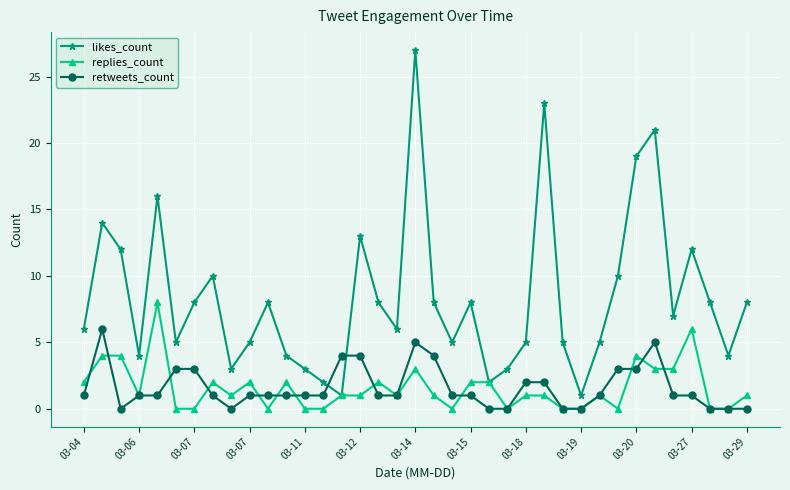

Which series ends up on top after the final intersection of likes_count and retweets_count?

likes_count